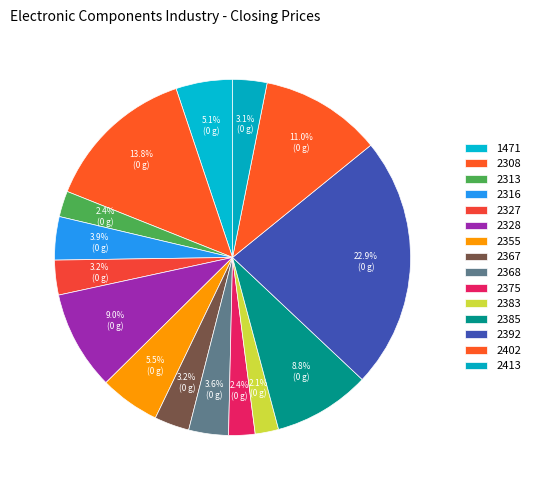

What is the change in value from 2327 to 2383?

-3.8